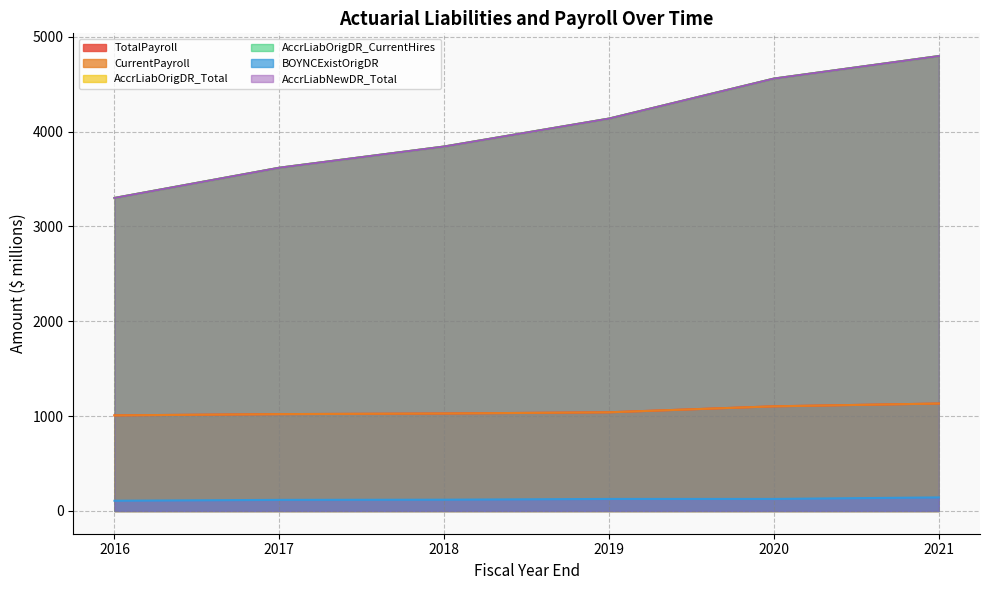

True or false: BOYNCExistOrigDR and AccrLiabNewDR_Total cross at least once.

False